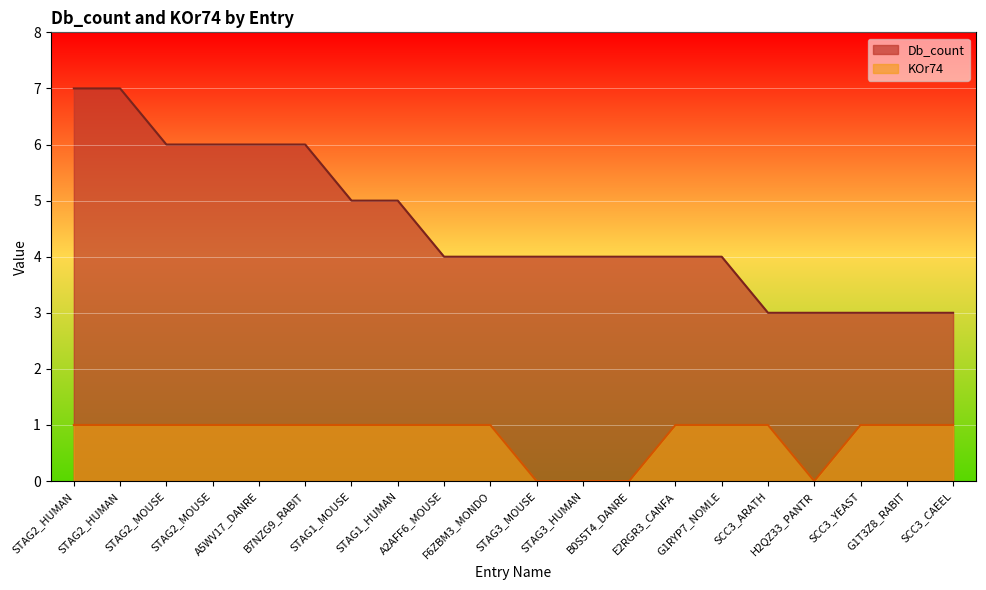

What is the average value of the Db_count series?

5